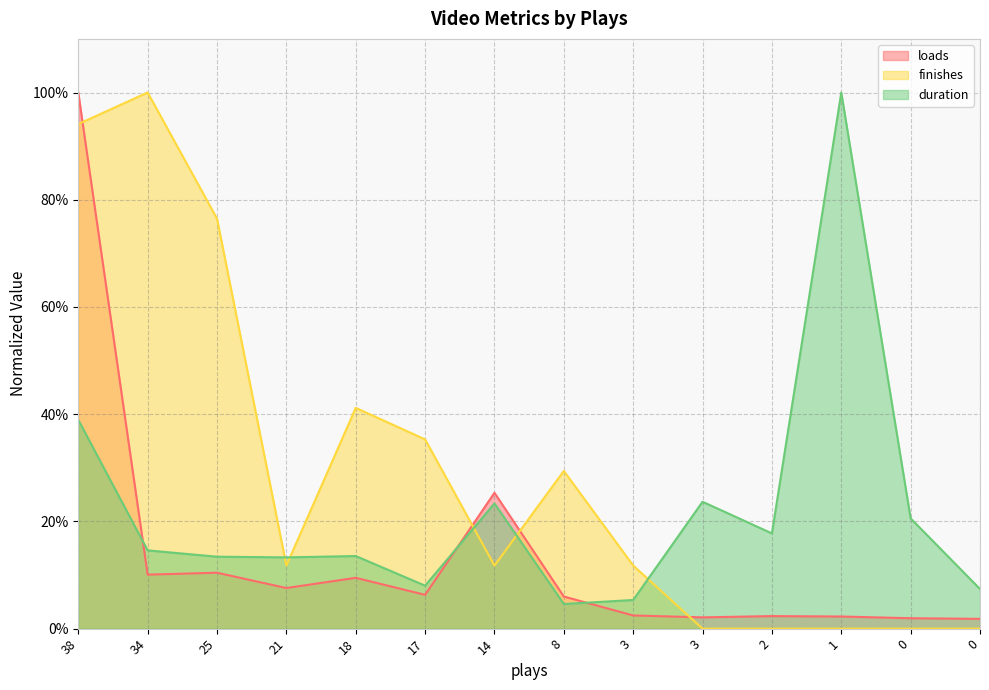

Rank the series by their average value, from highest to lowest.

finishes, duration, loads